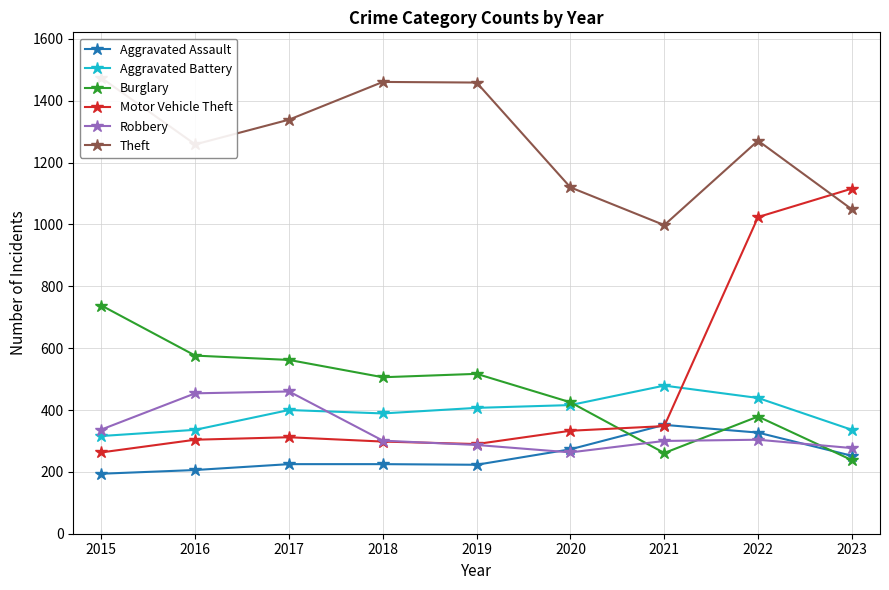

Is it true that Aggravated Battery equals 389 at 2018?

True